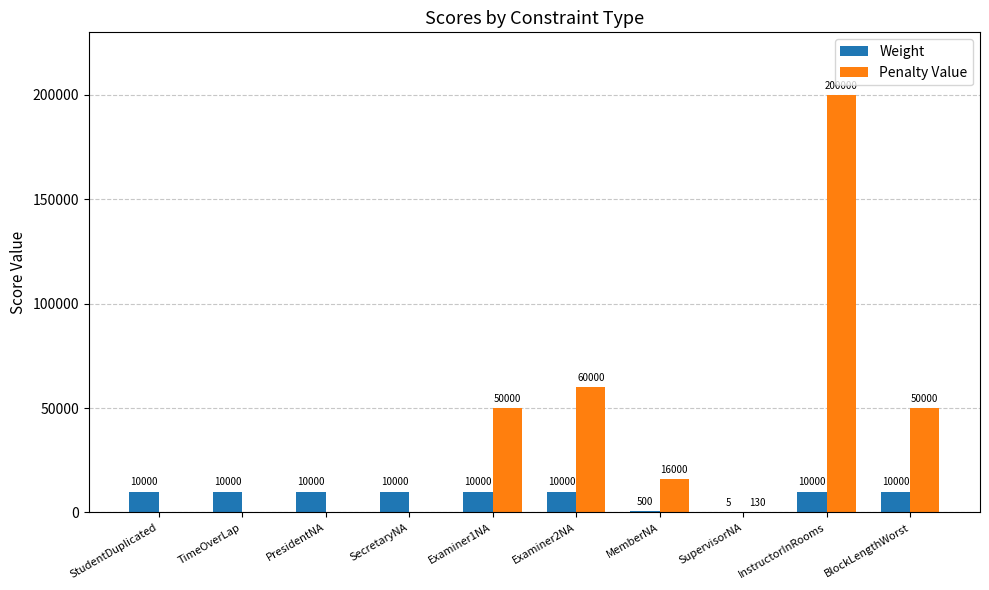

Is it true that Weight equals 10000 at TimeOverLap?

True